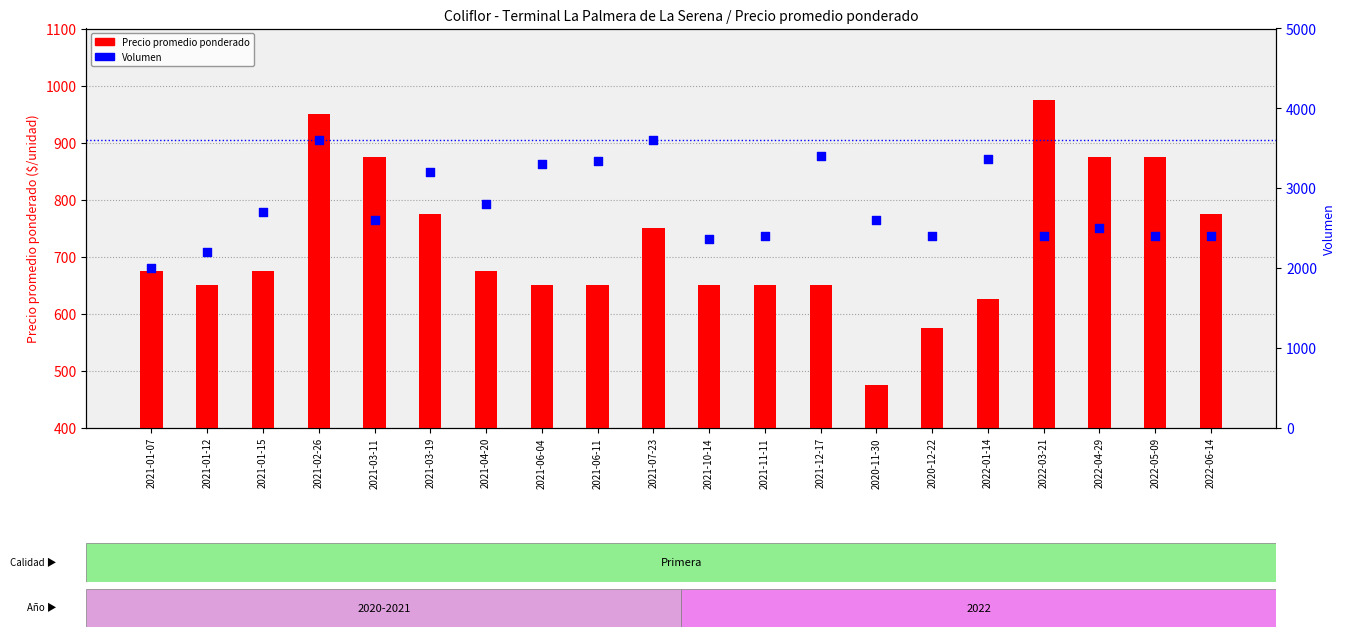

Which series contains the lowest Y value?

Precio promedio ponderado